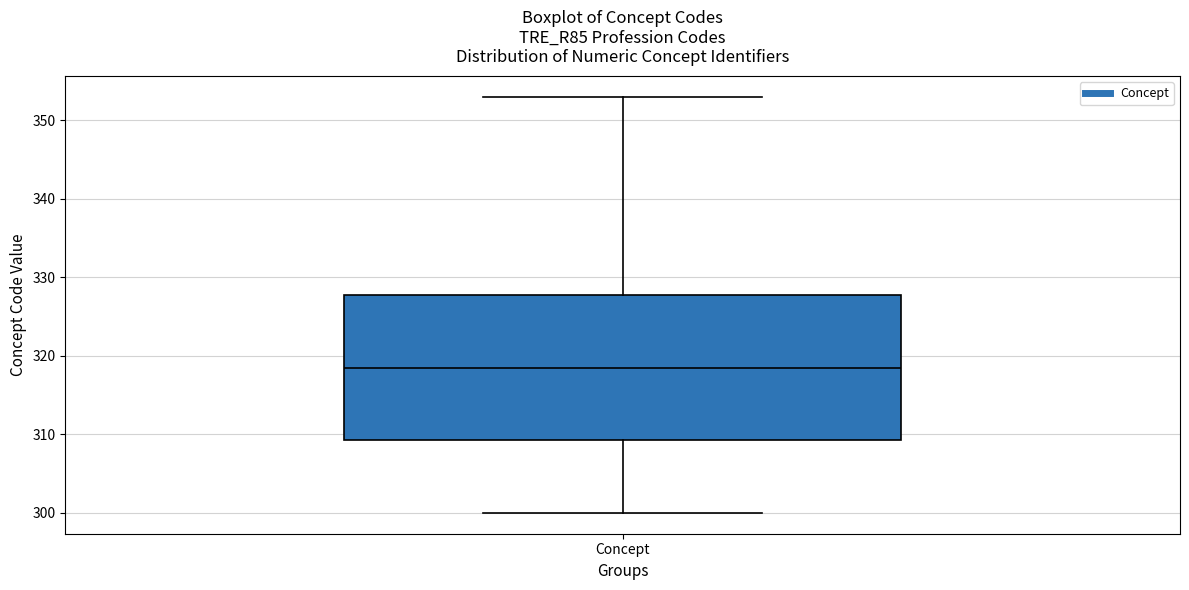

Read this box plot against the y-axis: the position of the median line, the range covered by the box, and the ends of both whiskers. The values are not printed on the chart, so give them approximately, as read against the axis.

median 319, box 309 to 328, whiskers 300 to 353